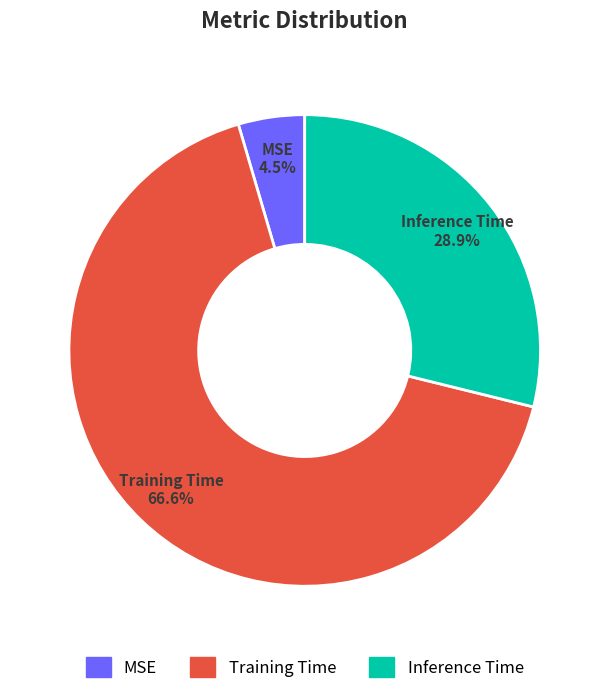

To the nearest percent, what is the difference between the Inference Time and Training Time slice percentages?

38%